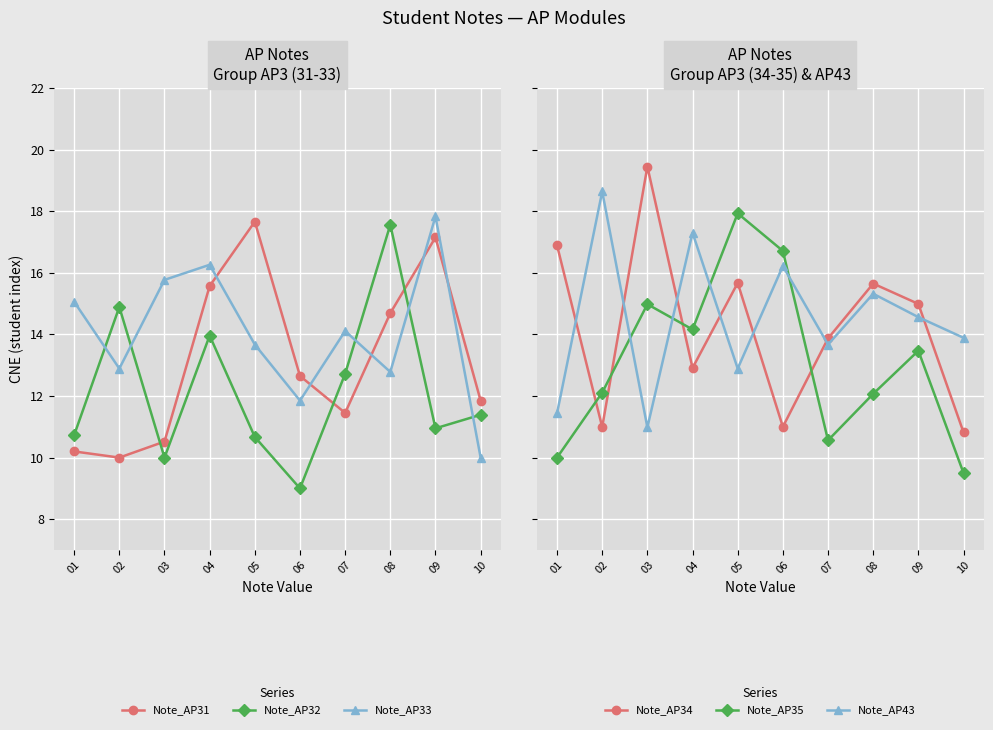

What value does the Note_AP31 series have at 06?

12.7